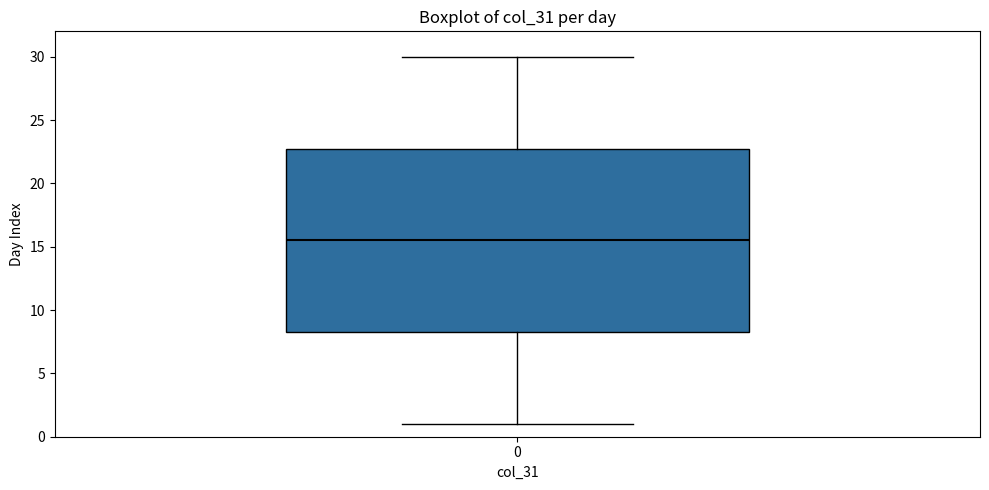

Read this box plot against the y-axis: the position of the median line, the range covered by the box, and the ends of both whiskers. The values are not printed on the chart, so give them approximately, as read against the axis.

median 15.5, box 8.5 to 23.0, whiskers 1.0 to 30.0